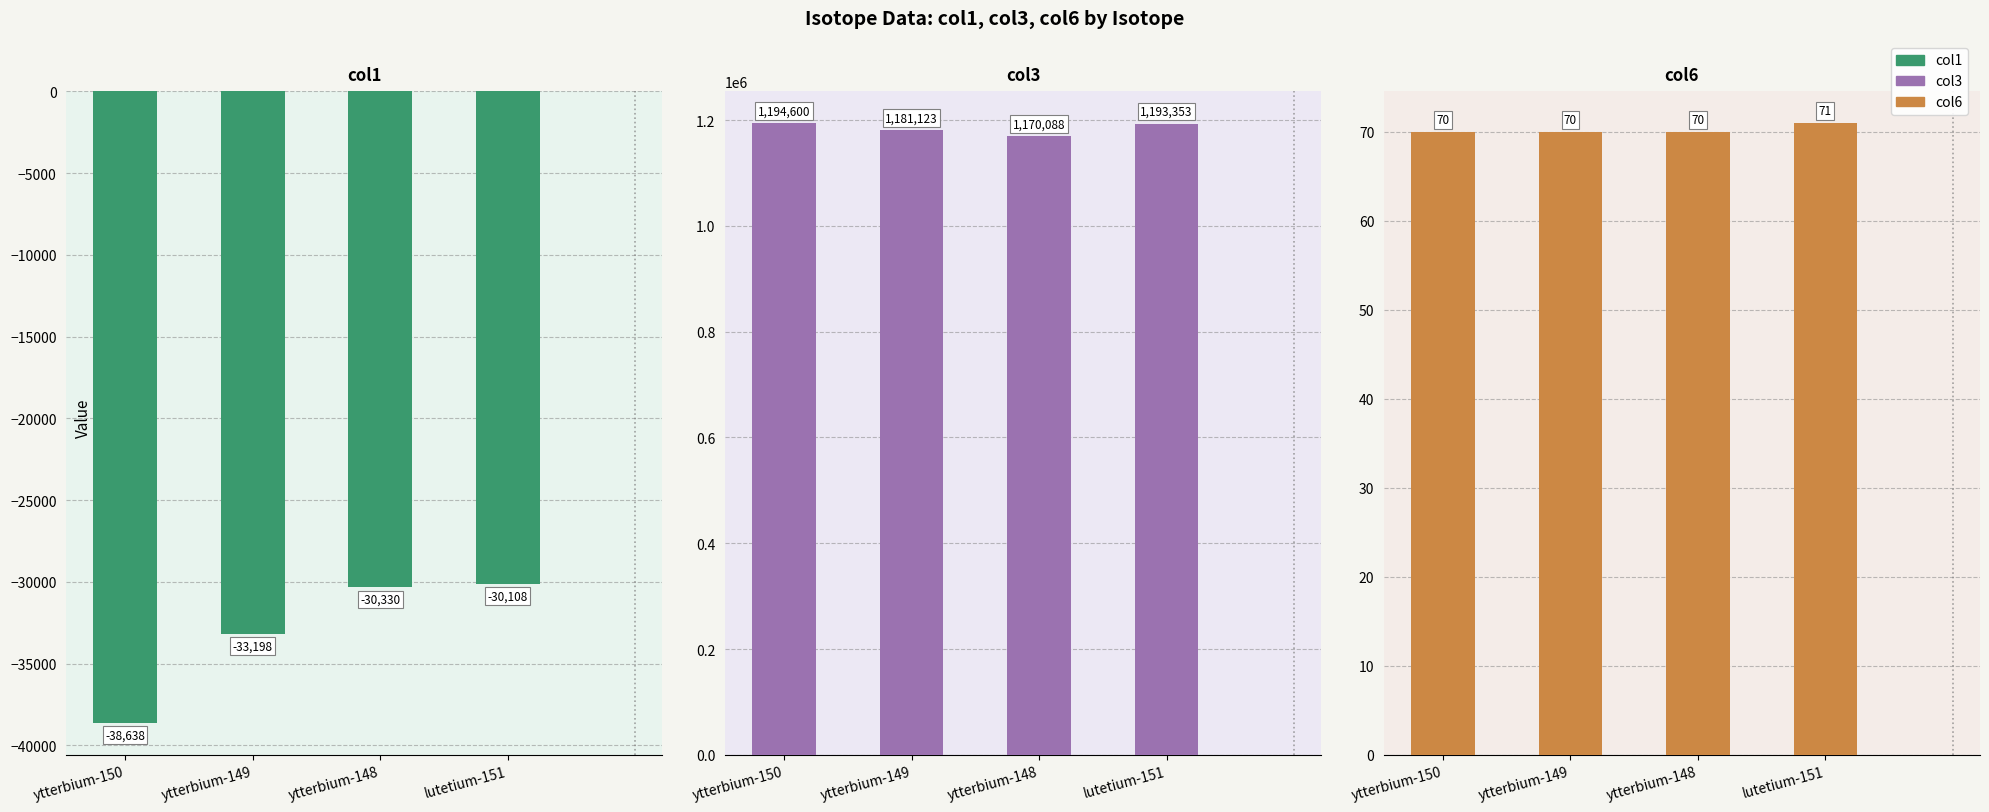

Reading left to right, transcribe all the data shown in this chart.

col1: ytterbium-150=-38638	ytterbium-149=-33198	ytterbium-148=-30330	lutetium-151=-30108
col3: ytterbium-150=1194600	ytterbium-149=1181123	ytterbium-148=1170088	lutetium-151=1193353
col6: ytterbium-150=70	ytterbium-149=70	ytterbium-148=70	lutetium-151=71